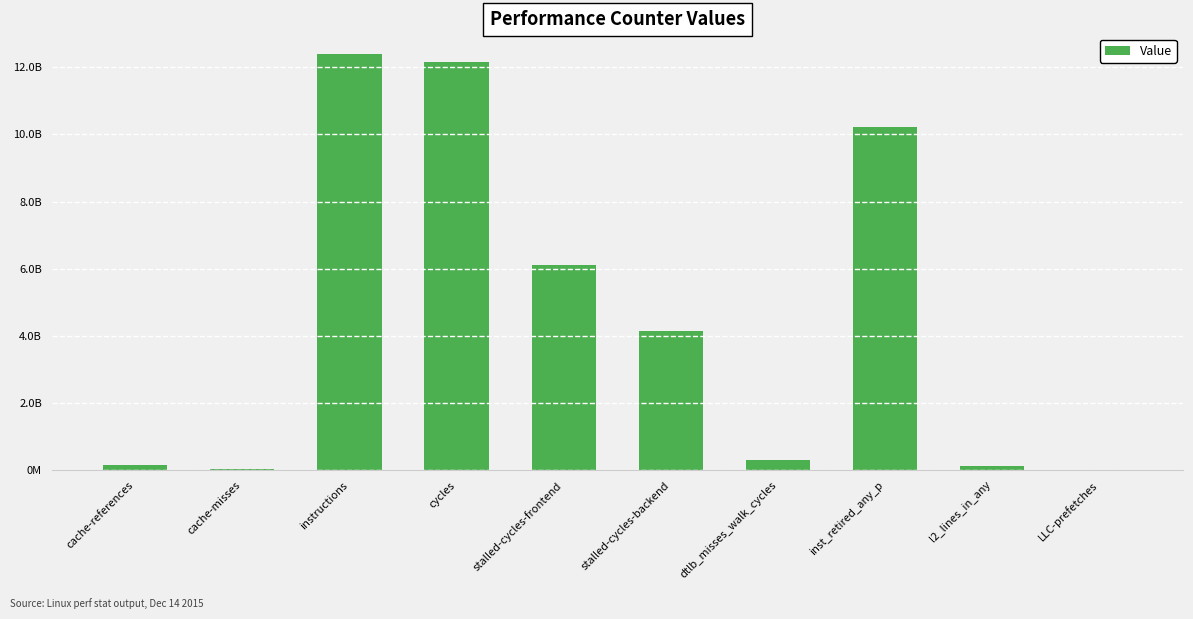

Which label corresponds to the smallest value in the chart?

LLC-prefetches